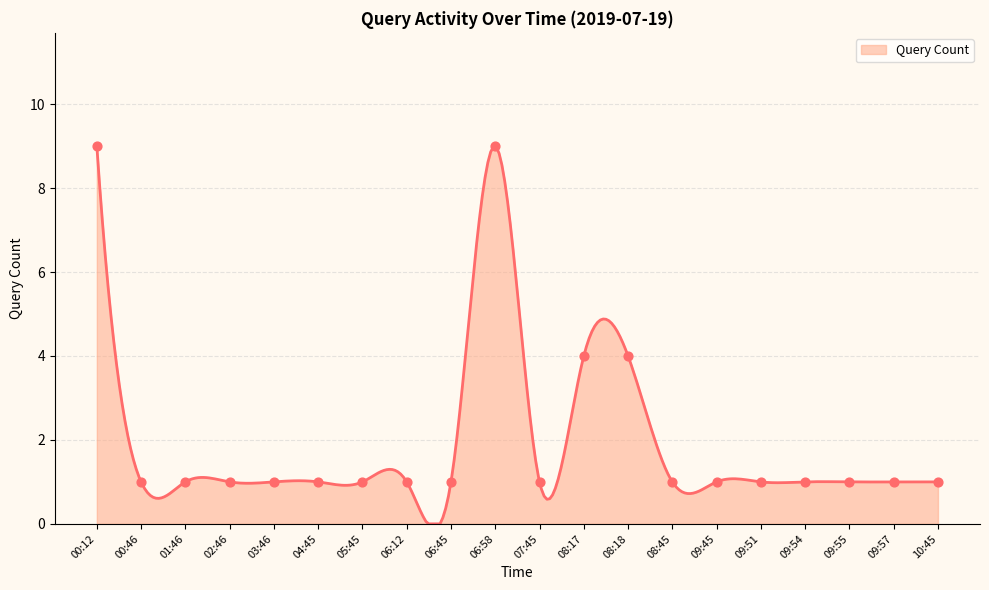

What is the change in value from 05:45 to 08:17?

+3